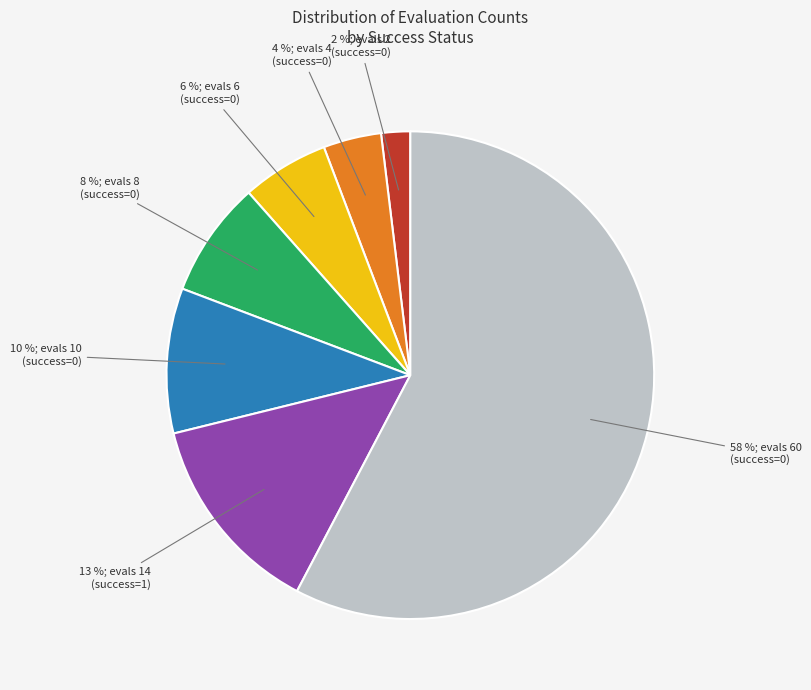

To the nearest percent, what is the average slice percentage?

14%